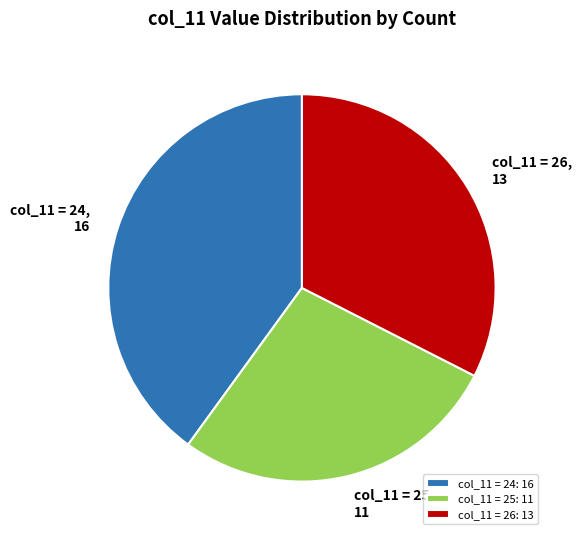

Is there a majority slice in this chart?

No